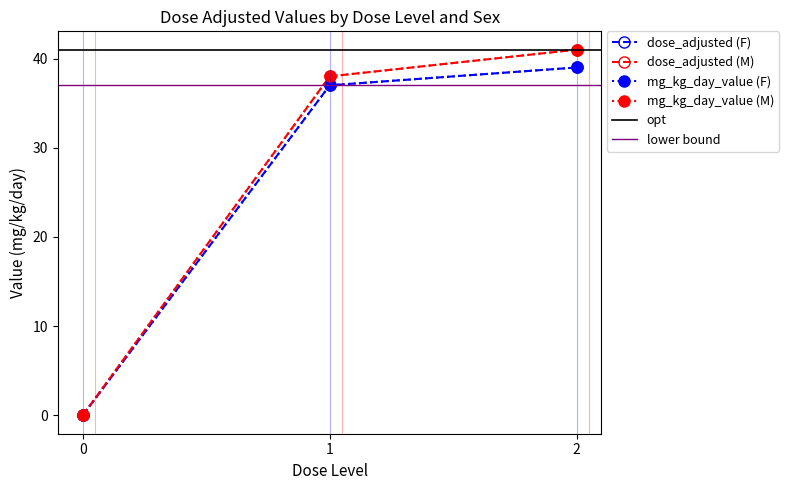

Read the mg_kg_day_value (M) value at 1.

38